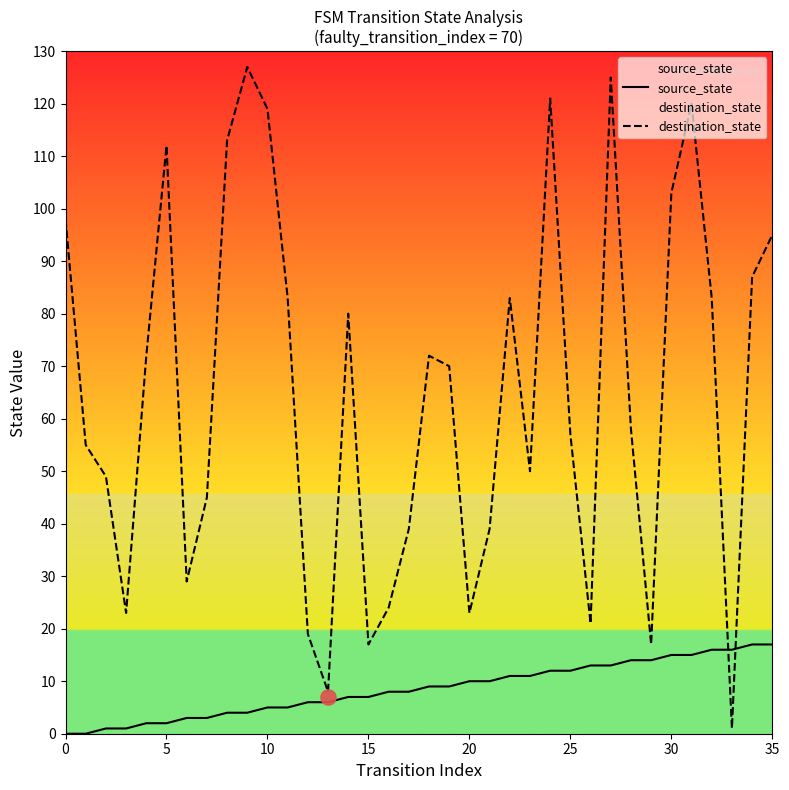

Which series contains the highest Y value?

destination_state